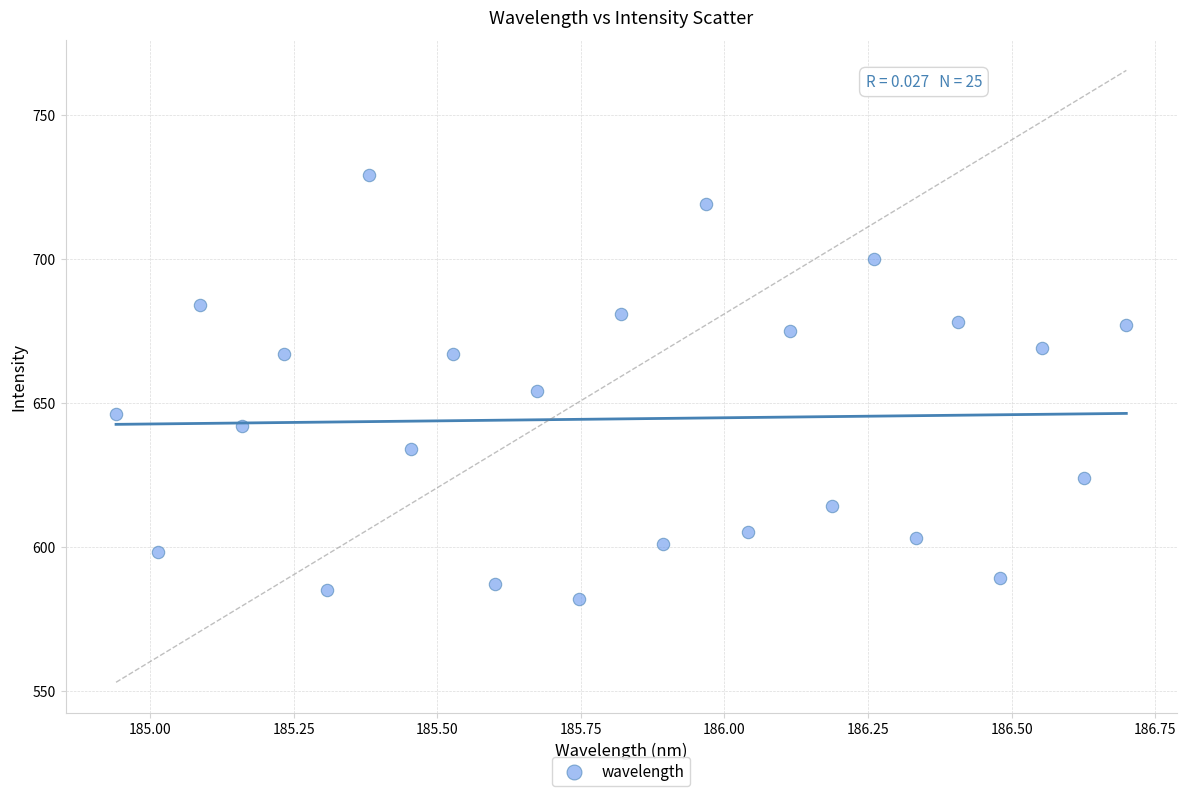

What is the range of Y values (max minus min)?

147